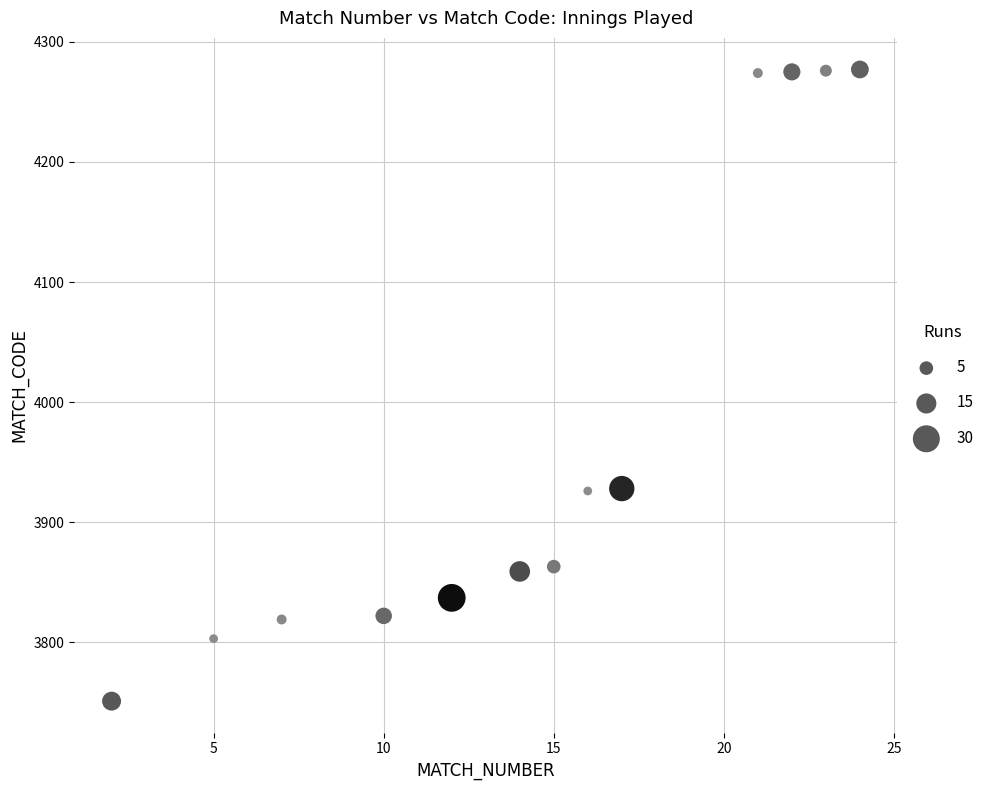

What is the range of X values (max minus min)?

22